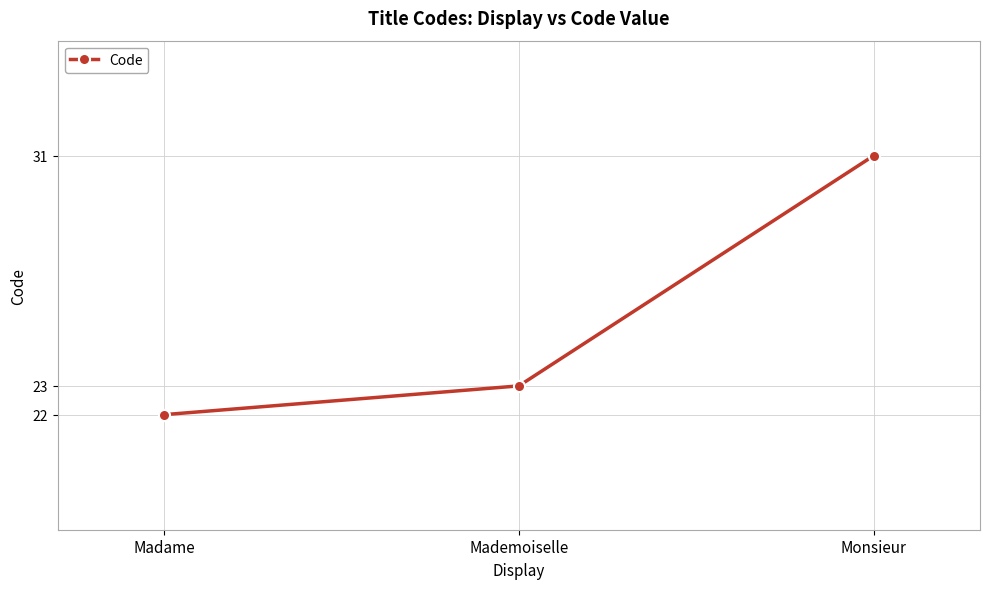

Rank the categories by value from lowest to highest.

Madame, Mademoiselle, Monsieur